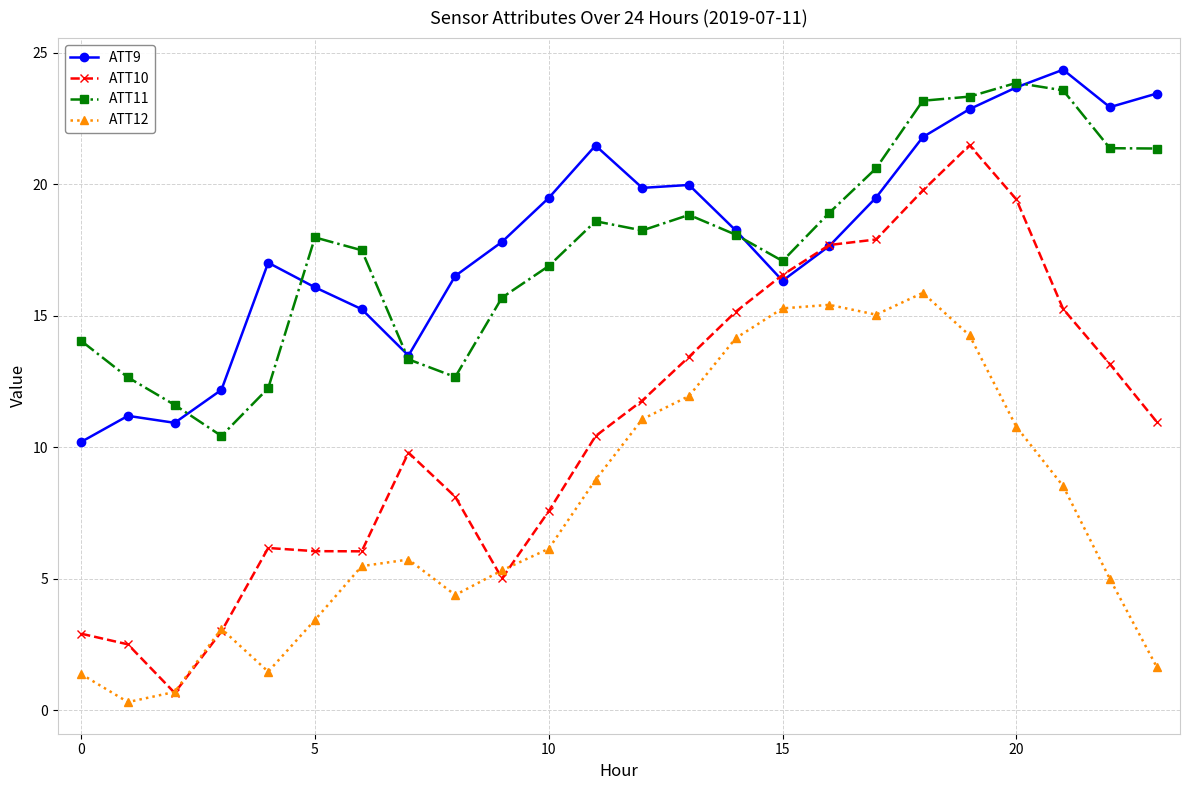

True or false: ATT10 has more than 2 points higher than both neighbors.

True